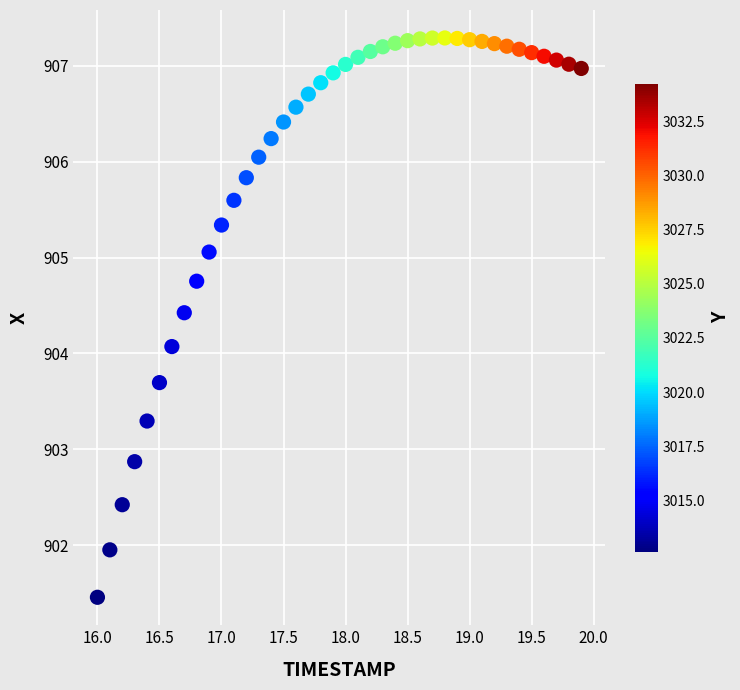

What is the range of X values (max minus min)?

3.9